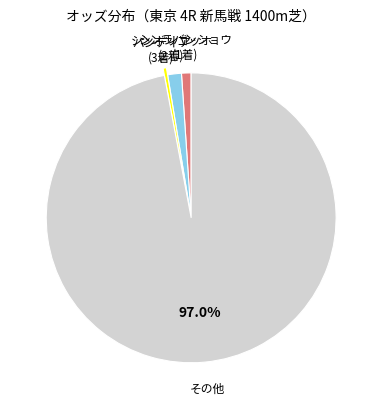

Is there any slice that represents more than half of the pie?

Yes